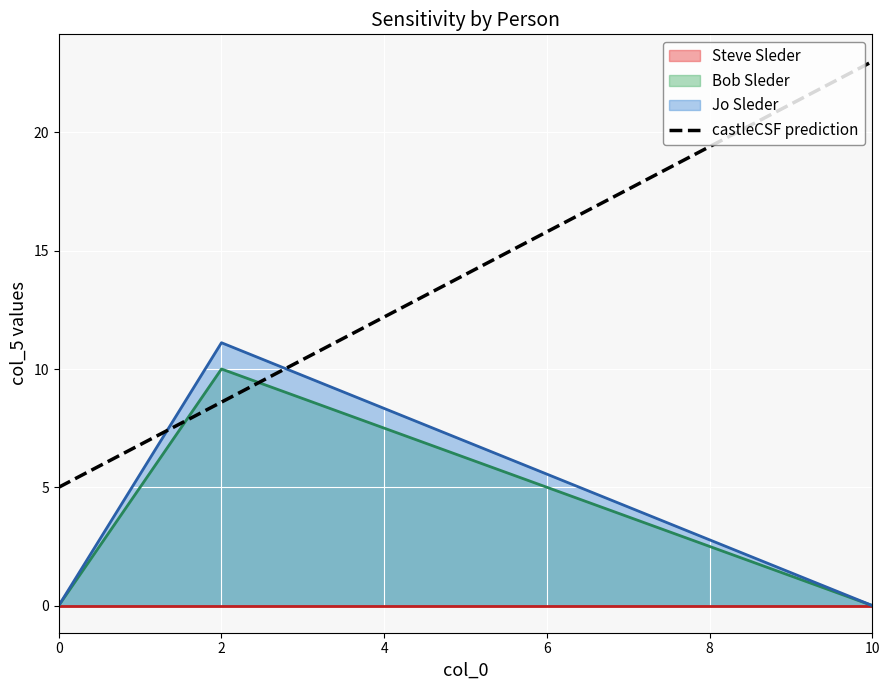

What is the sum of all Bob Sleder values?

10.0